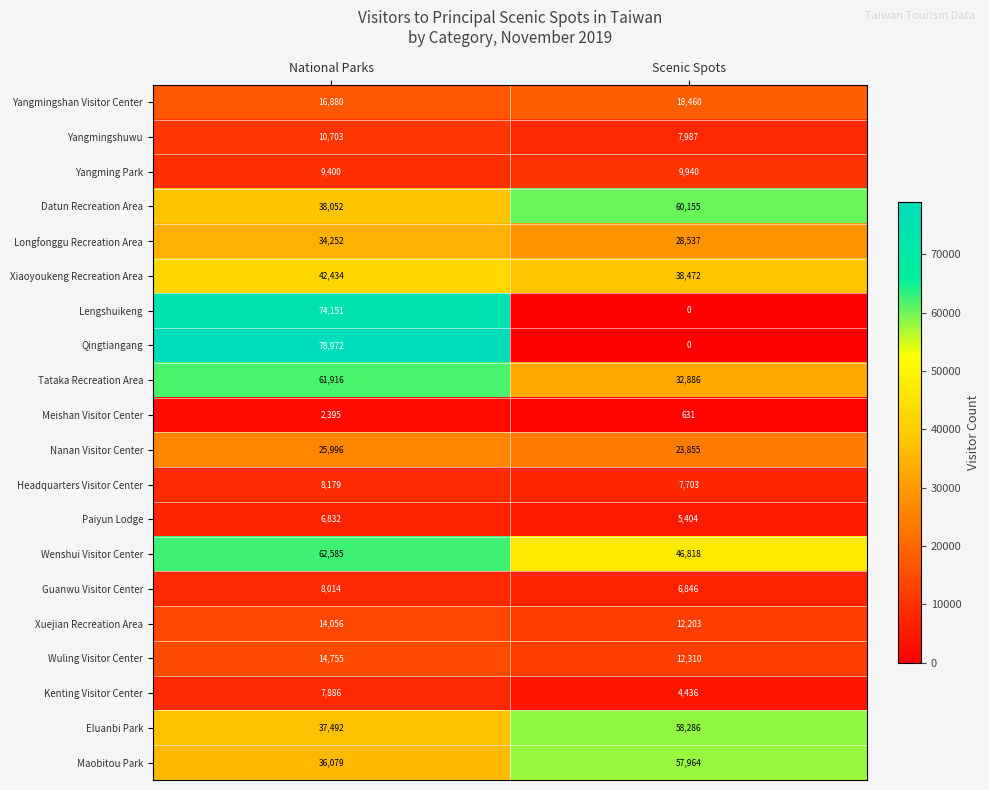

How many categories are shown in the chart?

2